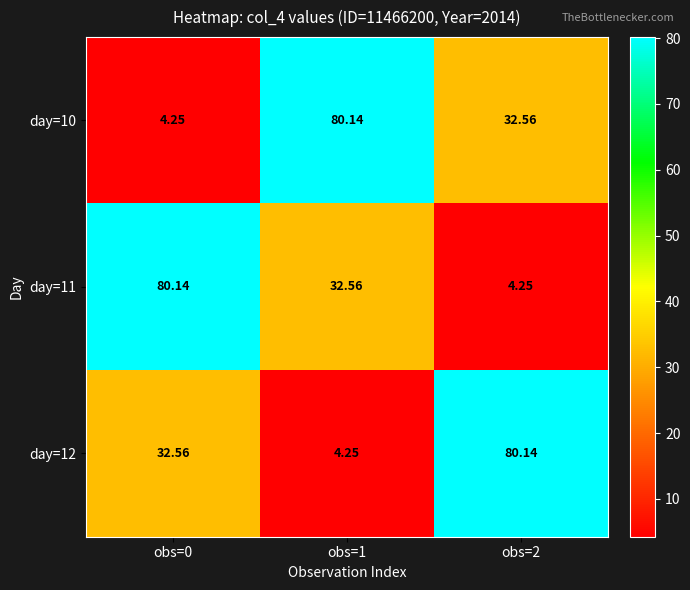

Is the value of day=10 at obs=1 greater than the value of day=11 at obs=1?

Yes